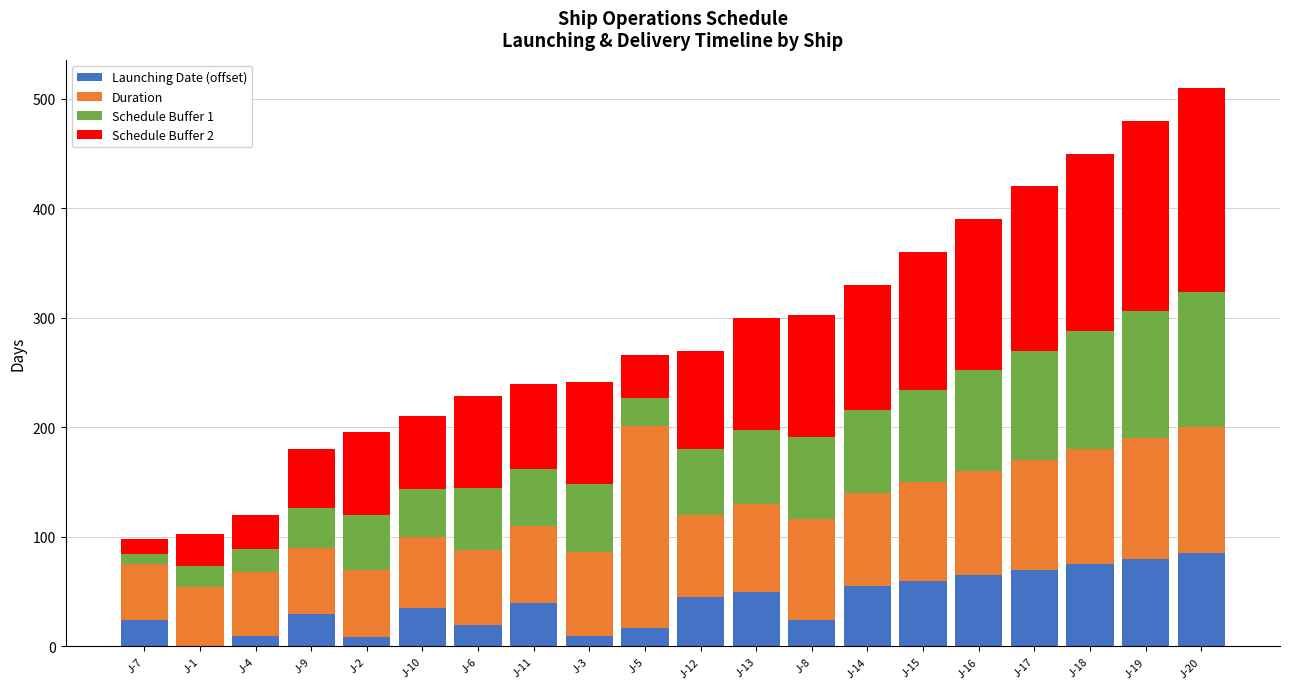

The value of Launching Date (offset) at J-15 is 60.0. True or false?

True